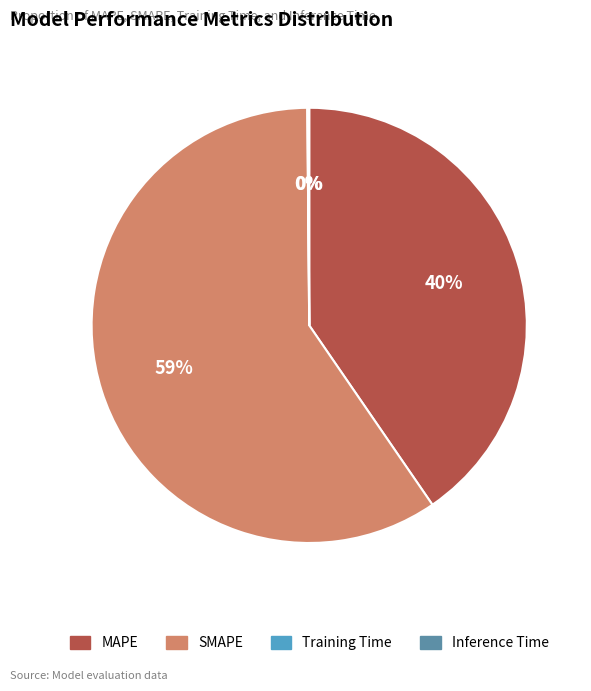

Does any single category account for the majority?

Yes